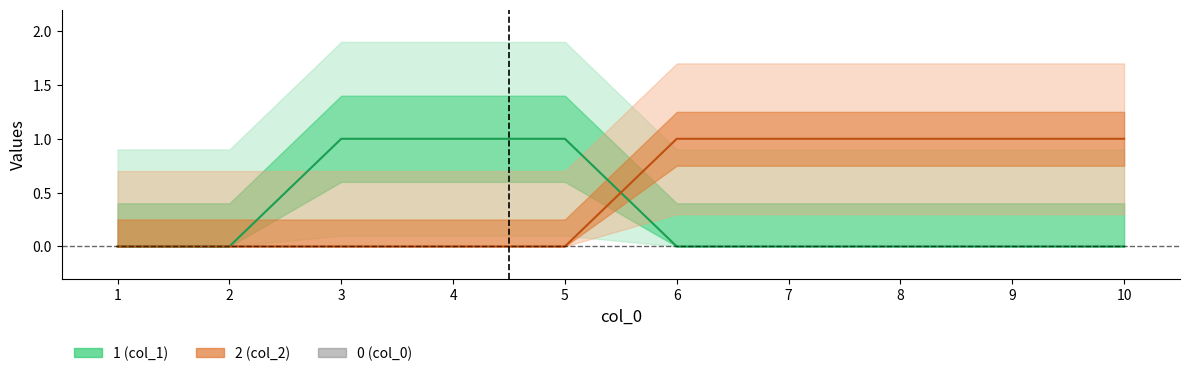

What is the total value across all series at 6?

1